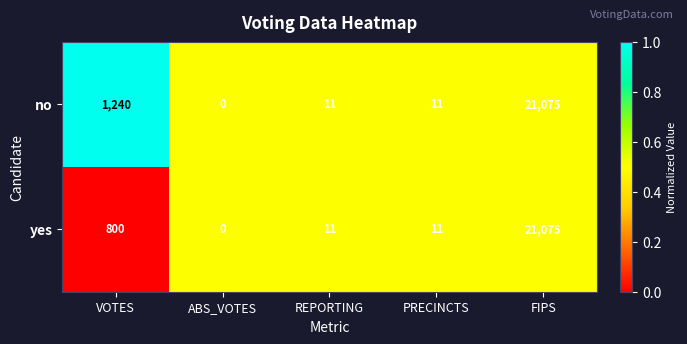

What is the difference between the maximum and second lowest values in the yes series?

21064